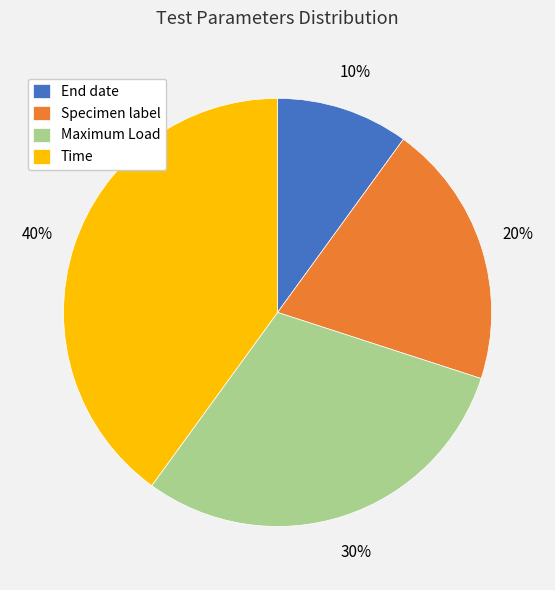

Rank the categories by value from highest to lowest.

Time, Maximum Load, Specimen label, End date